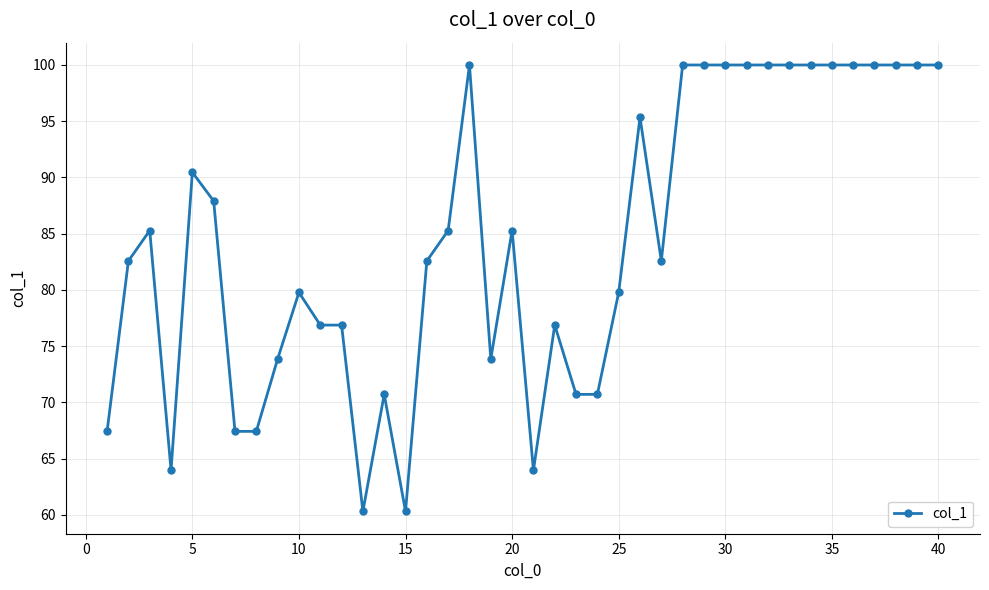

What is the difference between the maximum and second lowest values?

39.7